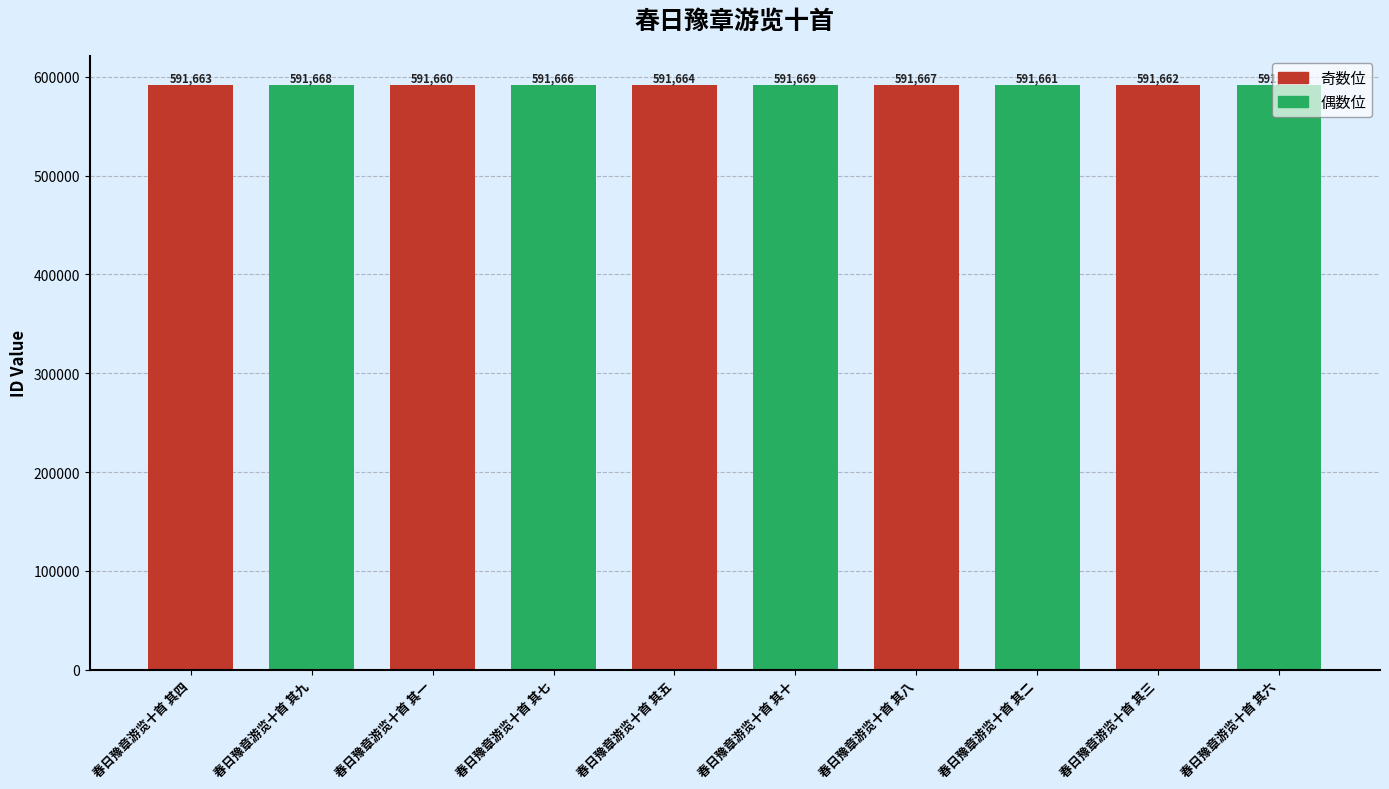

Is it true that the value at 春日豫章游览十首 其八 is 249462?

False